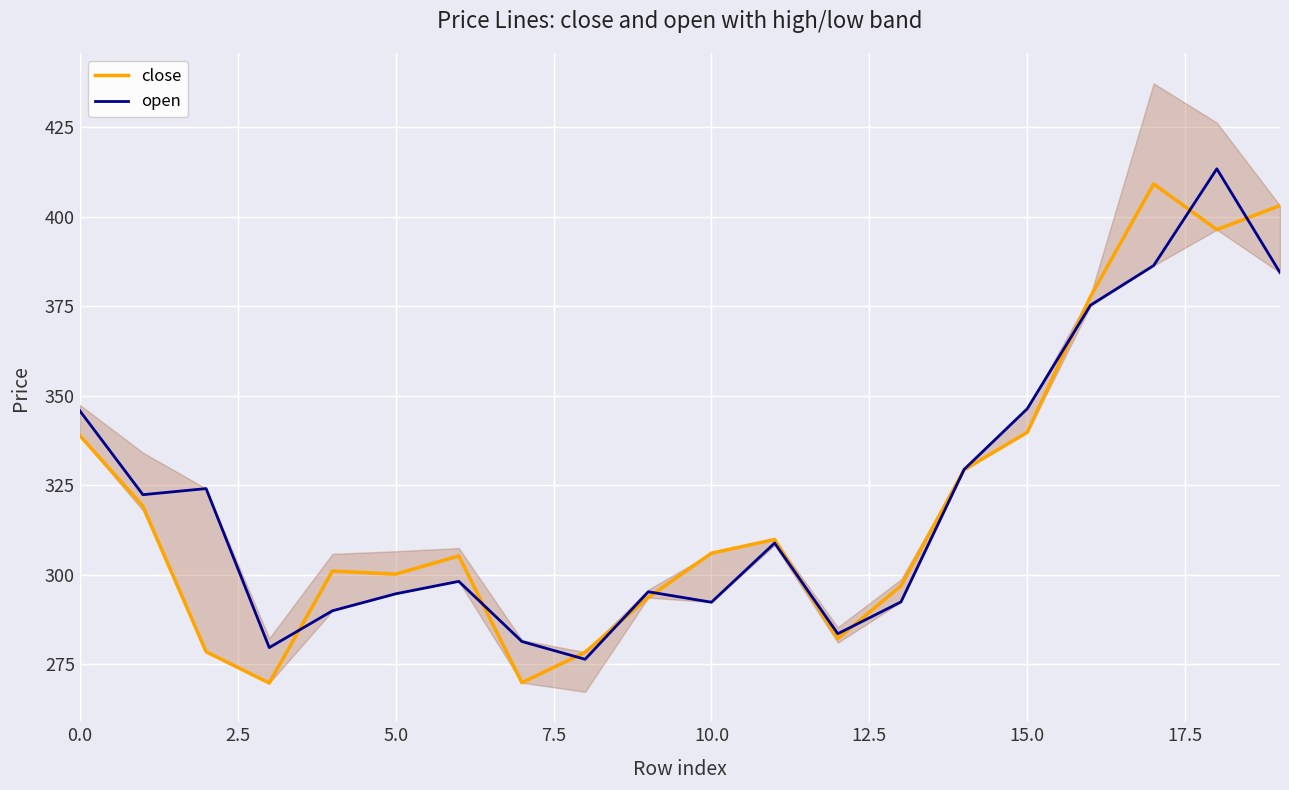

Is it true that open equals 345.8 at 0.0?

True